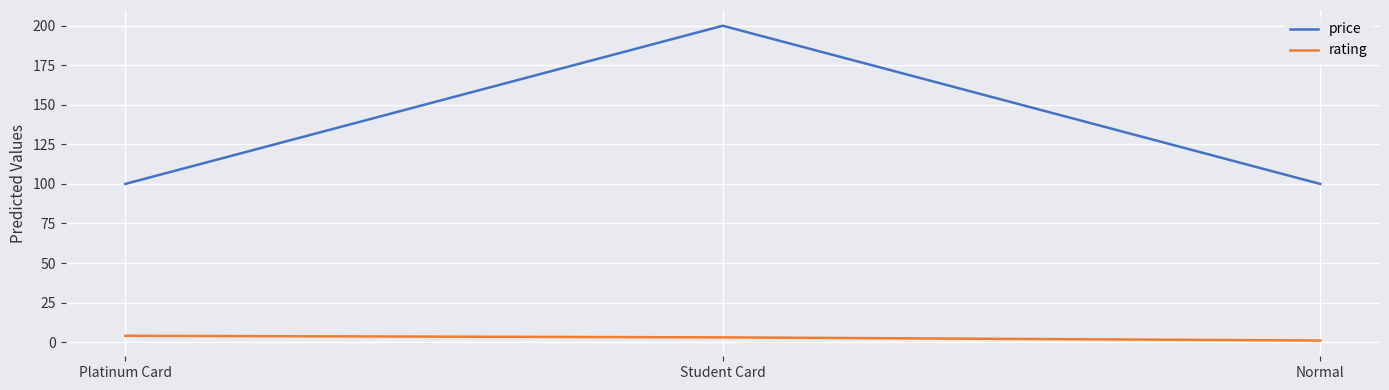

What is the difference between the highest and lowest values at Student Card?

197